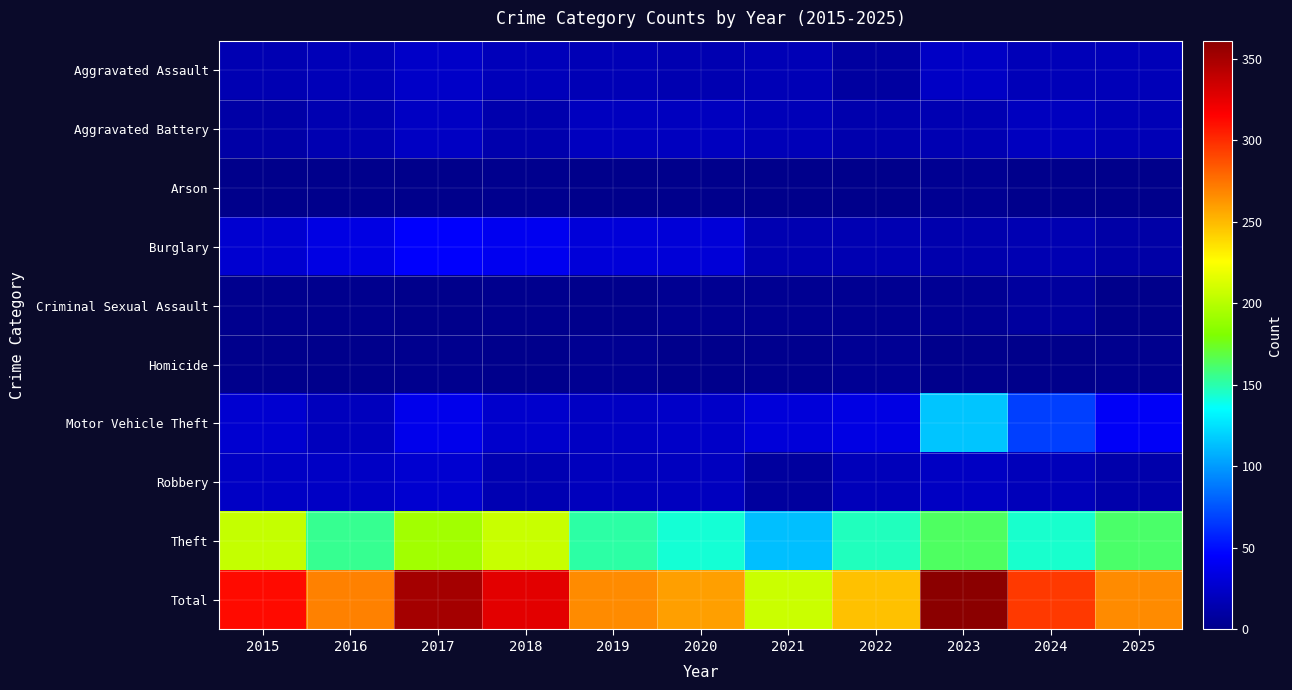

Which series has the largest total across all categories?

Total